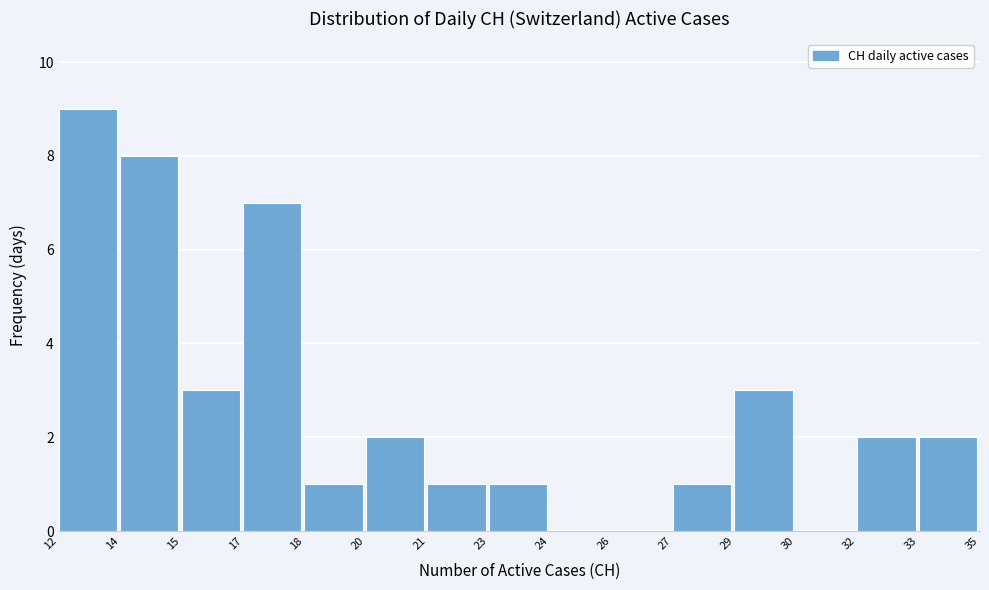

Reading left to right, what are all the values shown in this chart?

12=9	14=8	15=3	17=7	18=1	20=2	21=1	23=1	24=0	26=0	27=1	29=3	30=0	32=2	33=2